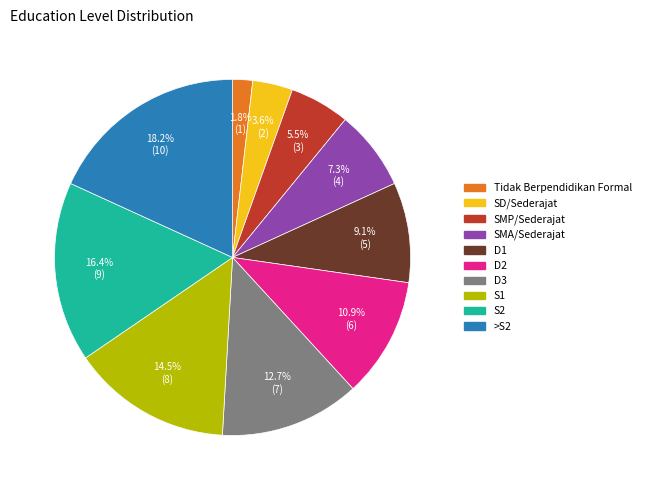

Rank the categories by value from lowest to highest.

Tidak Berpendidikan Formal, SD/Sederajat, SMP/Sederajat, SMA/Sederajat, D1, D2, D3, S1, S2, >S2